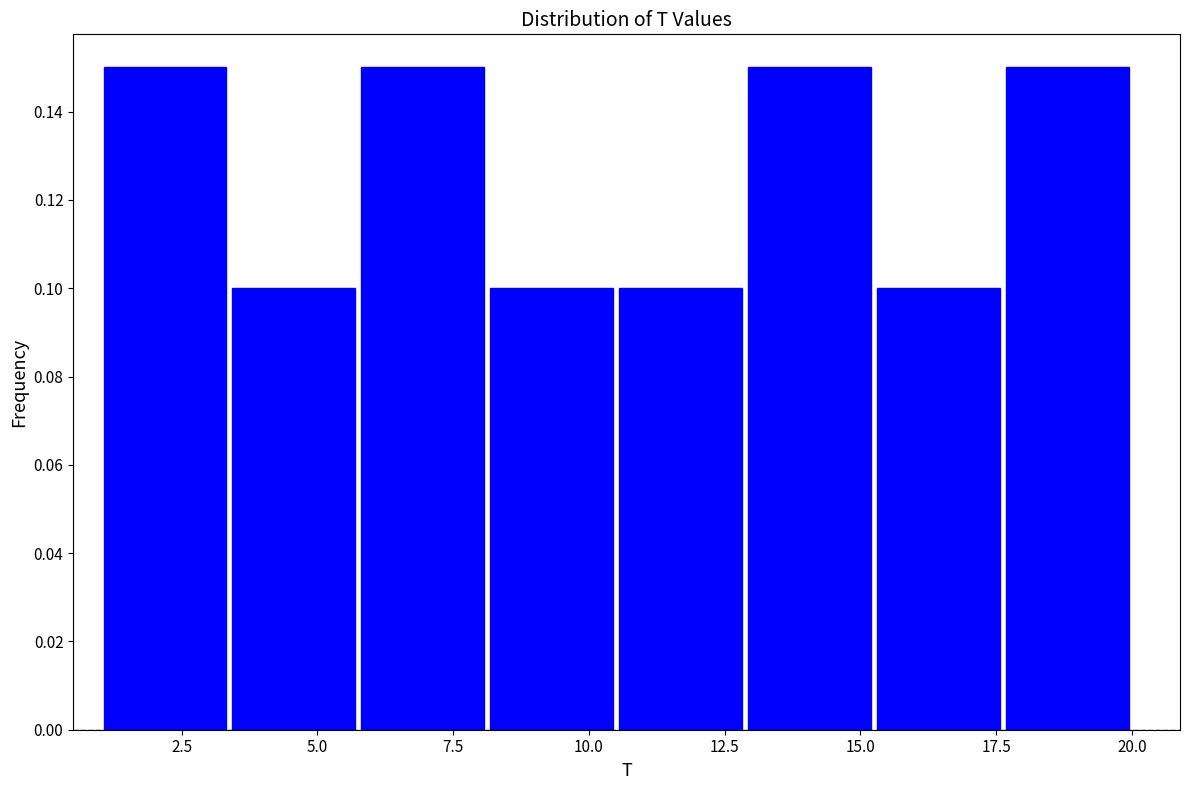

How tall is the bar that spans 1.0 to 3.5 on the x-axis? Neither the bar edges nor the heights are printed on the chart, so give them approximately, as read against the axes.

0.15